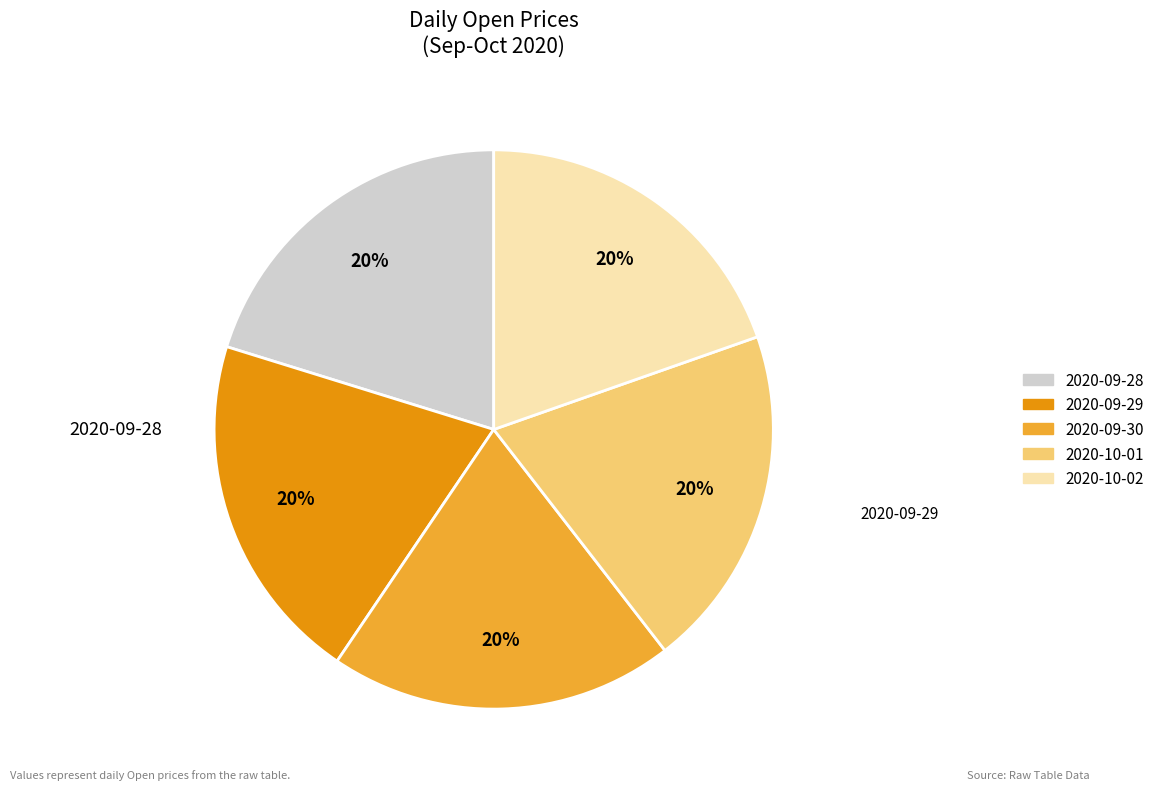

Approximately how many times larger is the value at 2020-09-28 compared to 2020-09-30?

1.0